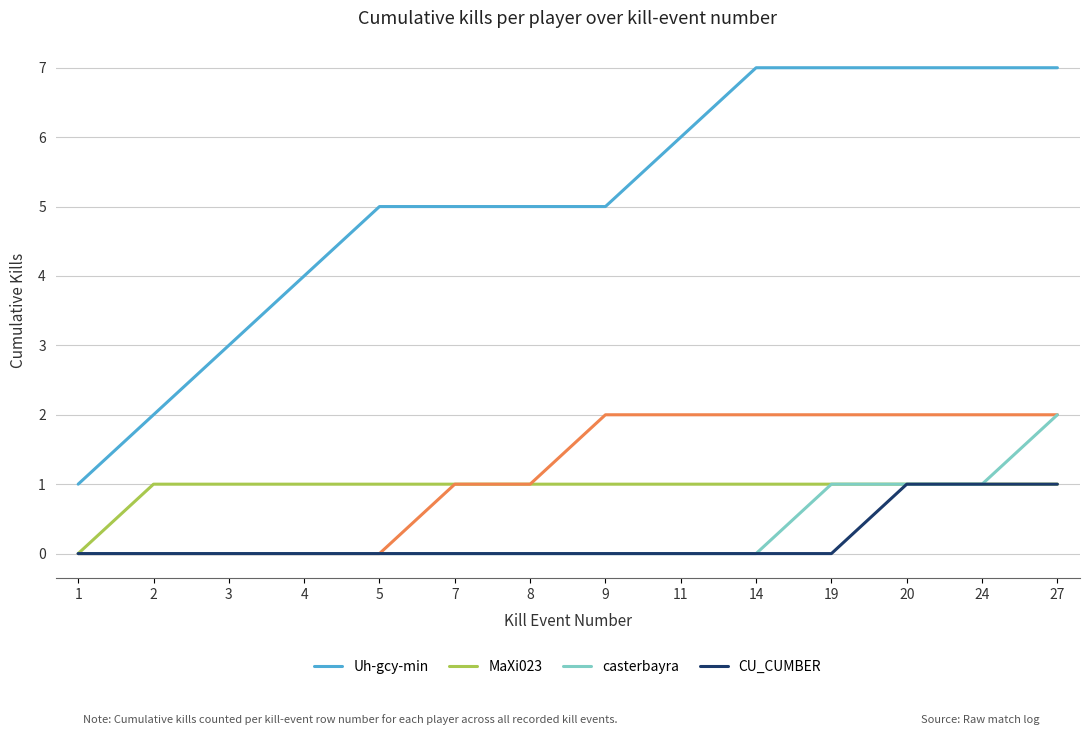

What is the highest value of the CU_CUMBER series?

1